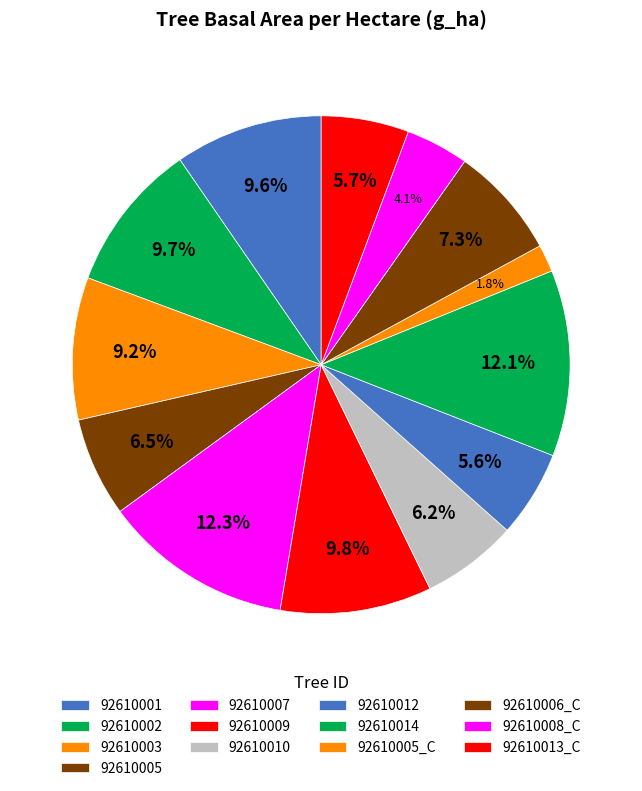

Which slice is the smallest?

92610005_C